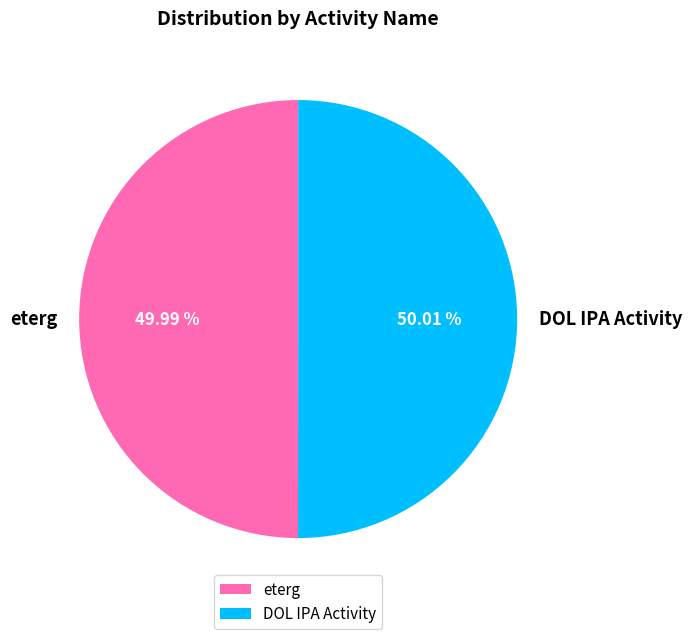

Does any single category account for the majority?

Yes